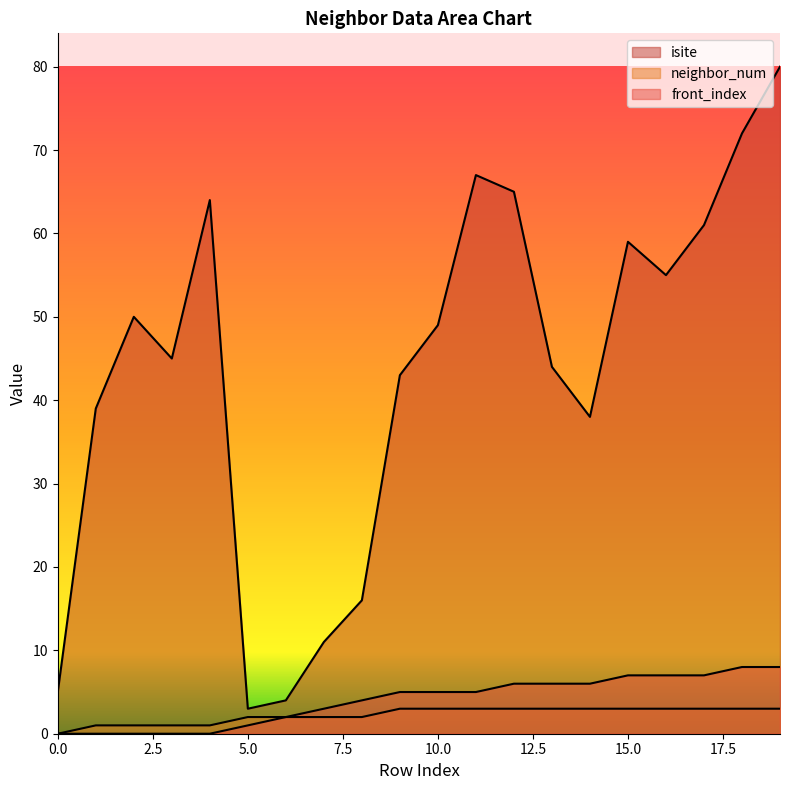

Reading left to right, list all the values displayed in this chart.

isite: 0=5	1=39	2=50	3=45	4=64	5=3	6=4	7=11	8=16	9=43	10=49	11=67	12=65	13=44	14=38	15=59	16=55	17=61	18=72	19=80
neighbor_num: 0=0	1=1	2=1	3=1	4=1	5=2	6=2	7=2	8=2	9=3	10=3	11=3	12=3	13=3	14=3	15=3	16=3	17=3	18=3	19=3
front_index: 0=0	1=0	2=0	3=0	4=0	5=1	6=2	7=3	8=4	9=5	10=5	11=5	12=6	13=6	14=6	15=7	16=7	17=7	18=8	19=8